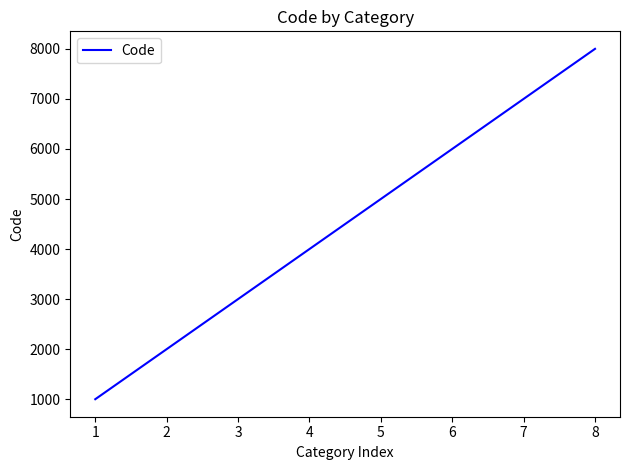

Count the number of categories in the chart.

8